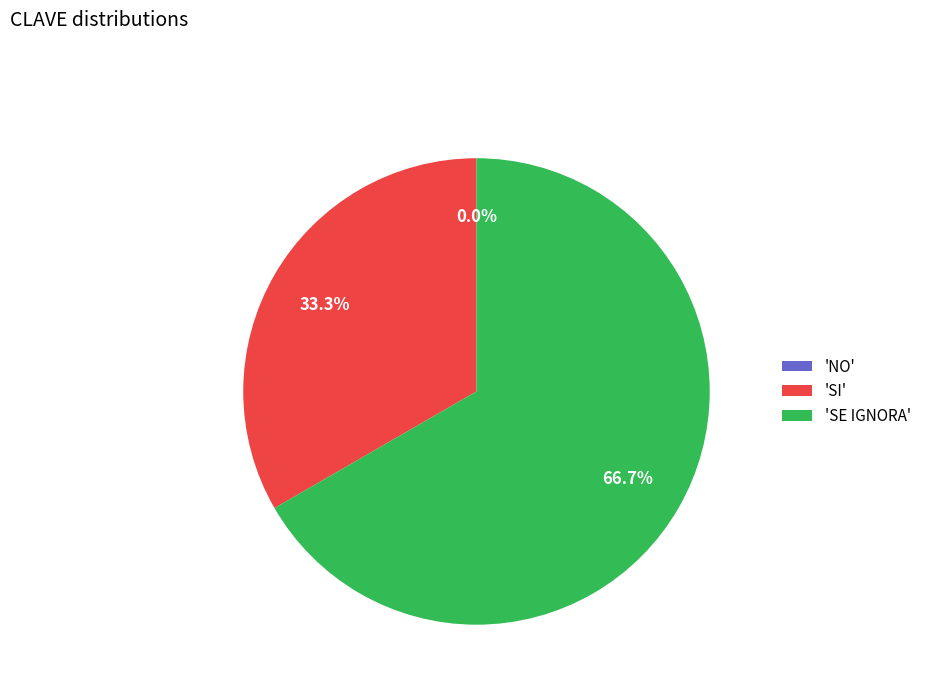

Between SE IGNORA and NO, which is larger?

SE IGNORA